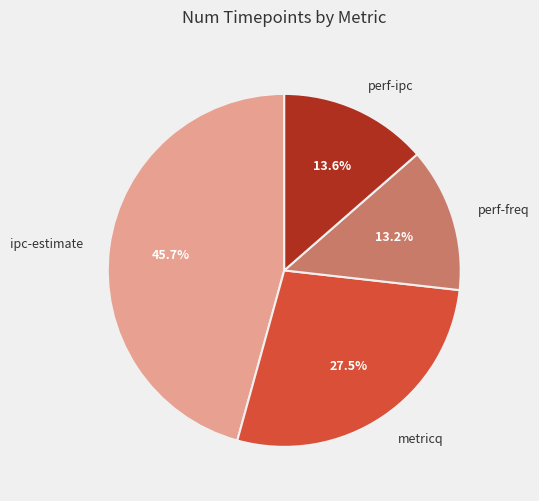

What percentage is the perf-freq slice, to the nearest percent?

13%